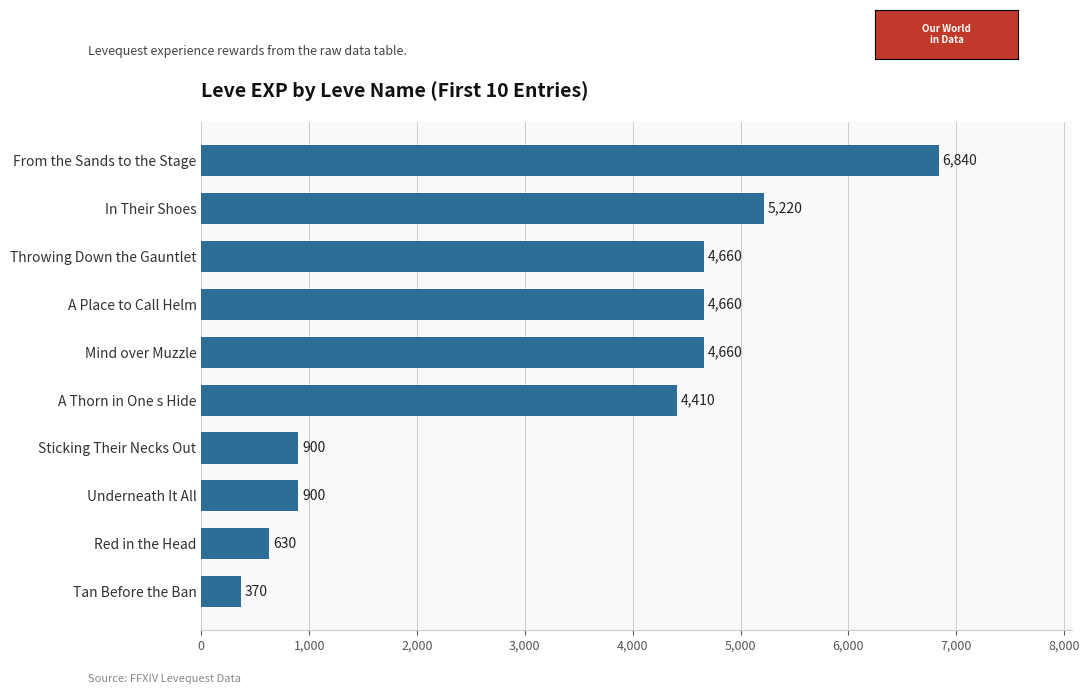

True or false: the data shows 6078 at A Place to Call Helm.

False